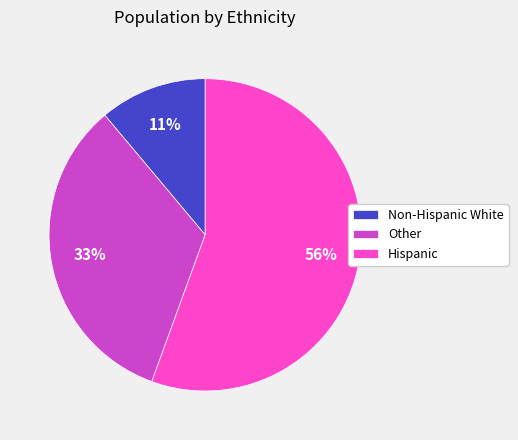

Does Other represent more than half of the total?

No